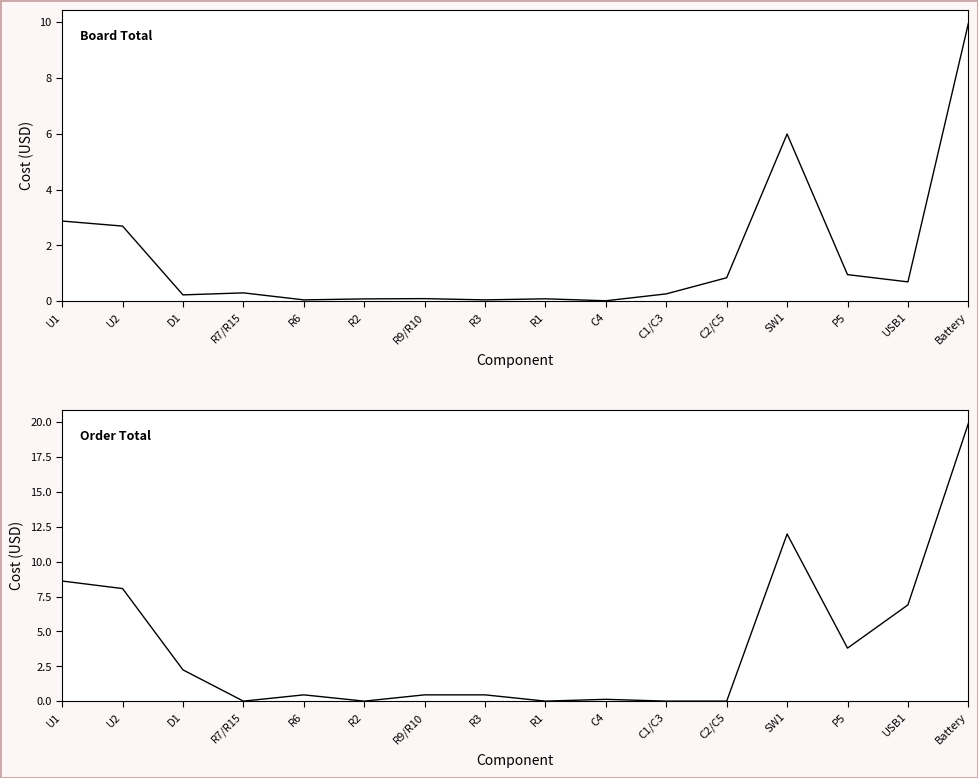

Which category has the highest value in the Board Total series?

Battery